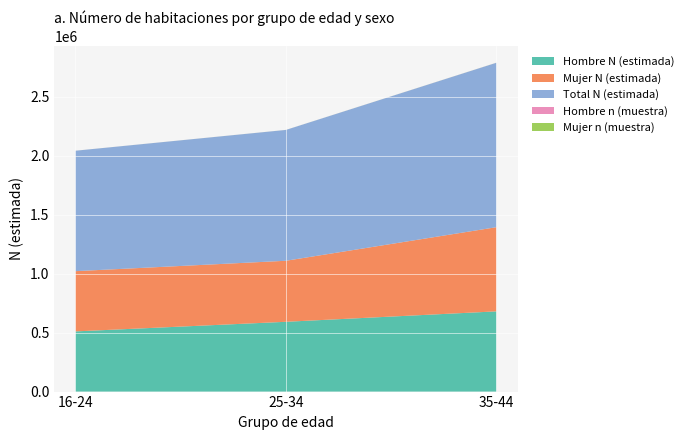

Which category has the lowest value in the Hombre N (estimada) series?

16-24